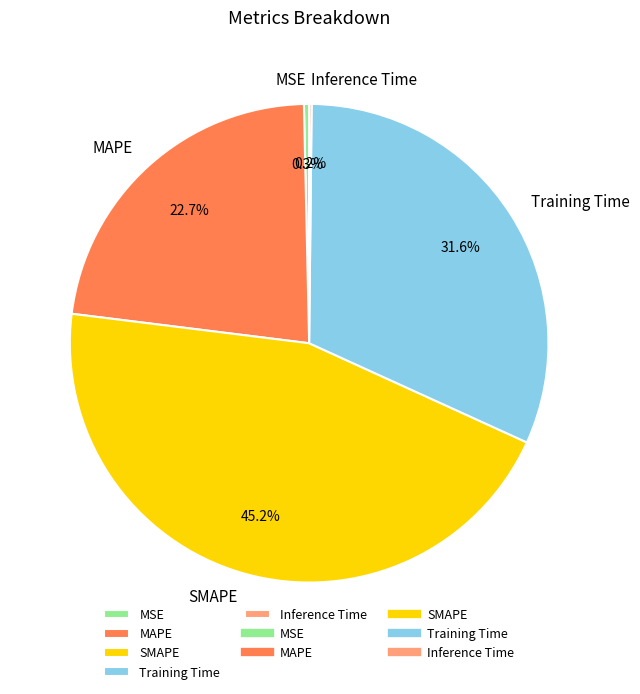

To the nearest percent, what is the difference between the SMAPE and MAPE slice percentages?

22%